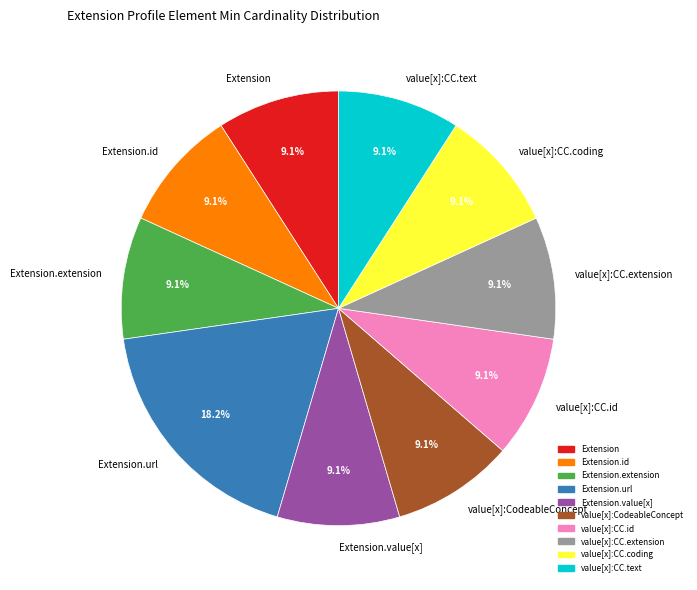

What portion of the pie excludes value[x]:CC.text?

90.9%